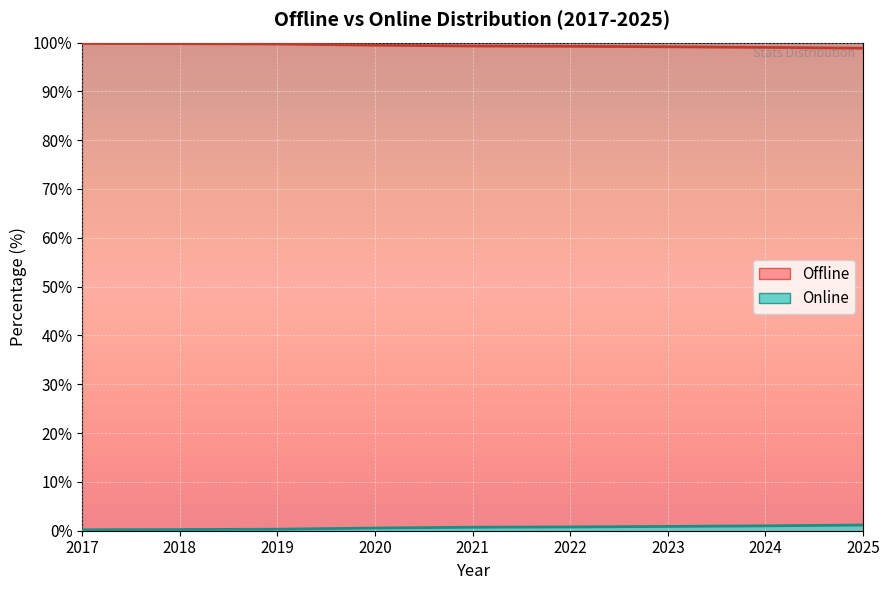

True or false: Online and Offline cross at least once.

False